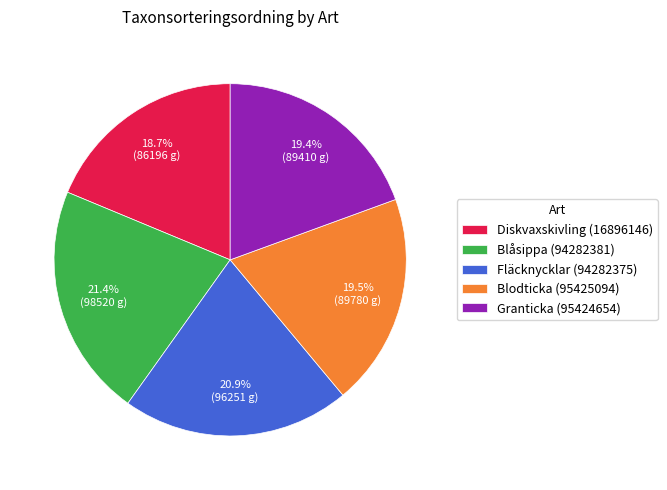

What is the ratio of the value at Blåsippa (94282381) to the value at Blodticka (95425094)?

1.1